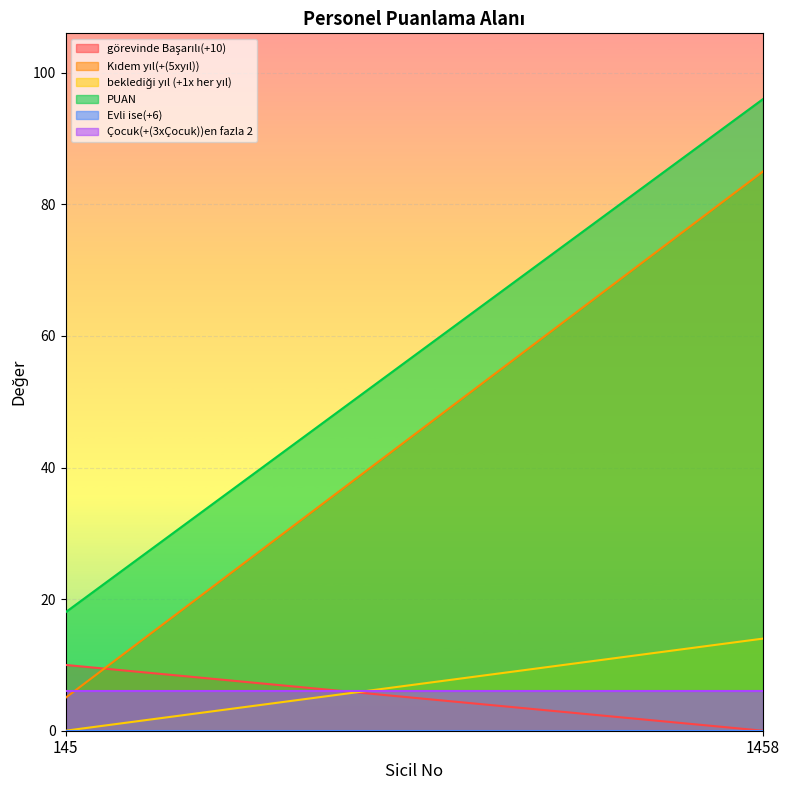

What is the difference between the highest and lowest values at 1458?

96